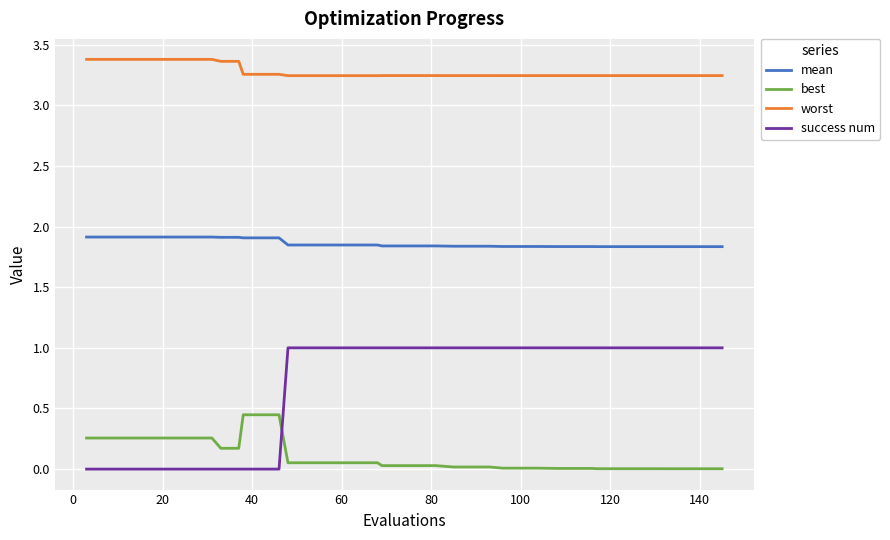

What is the highest value of the success num series?

1.0